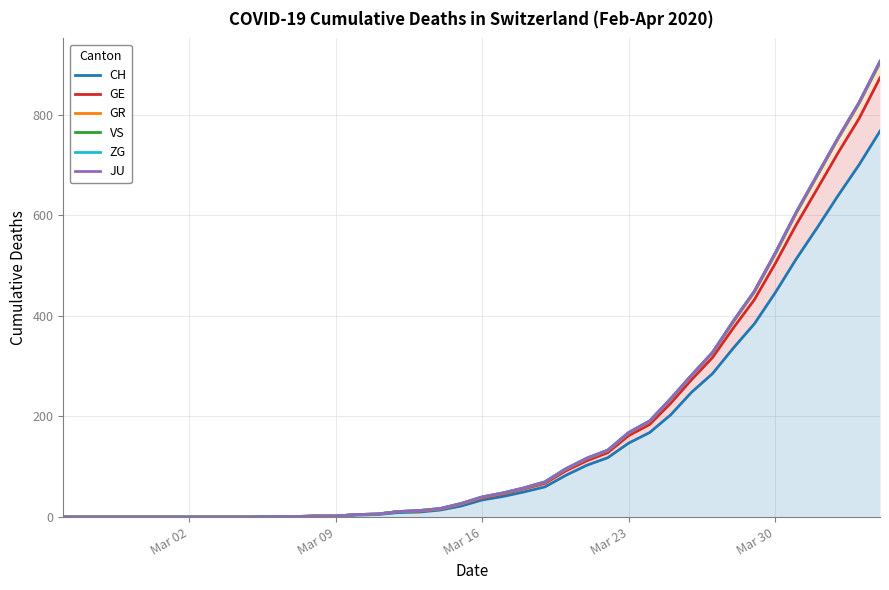

True or false: JU and GE intersect in this chart.

False